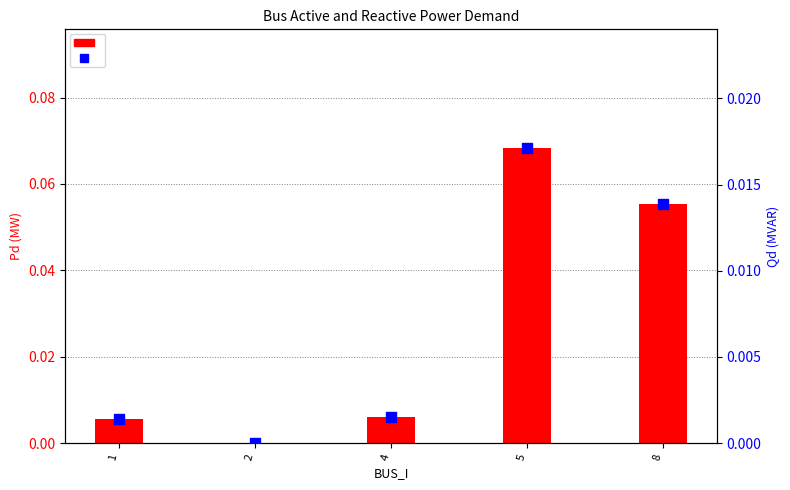

What is the total value across all series at 5?

0.1